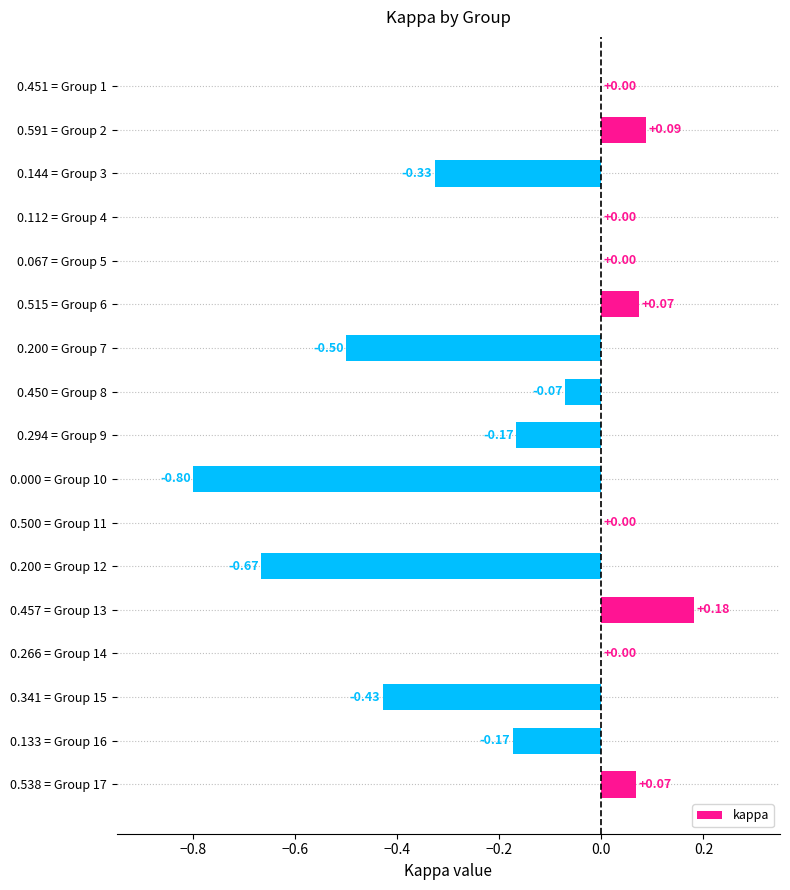

What is the change in value from 0.000 = Group 10 to 0.457 = Group 13?

+1.0